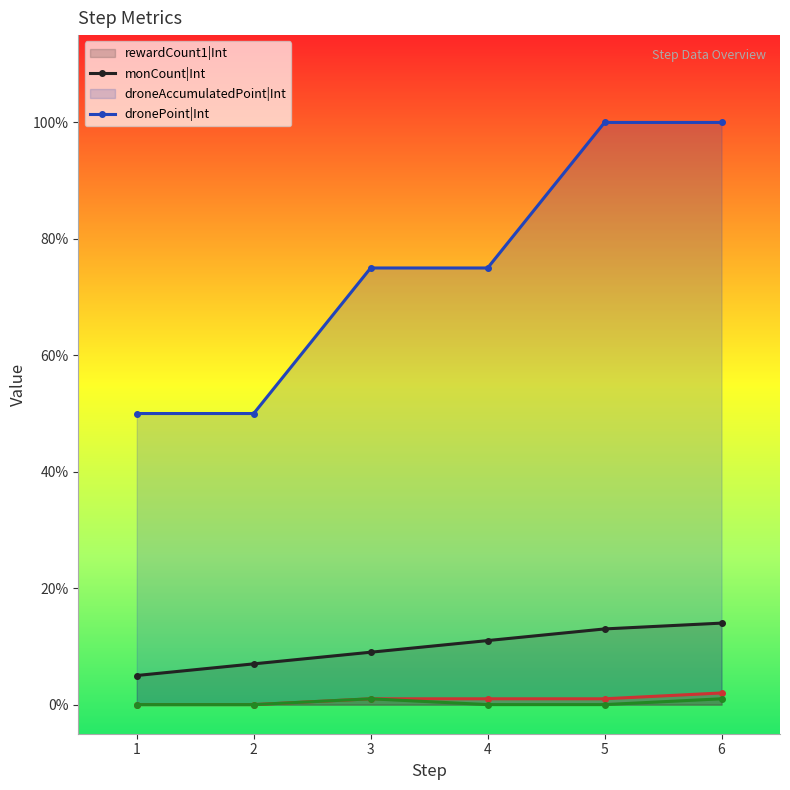

How many rewardCount1|Int (line) values are between 7 and 13?

4